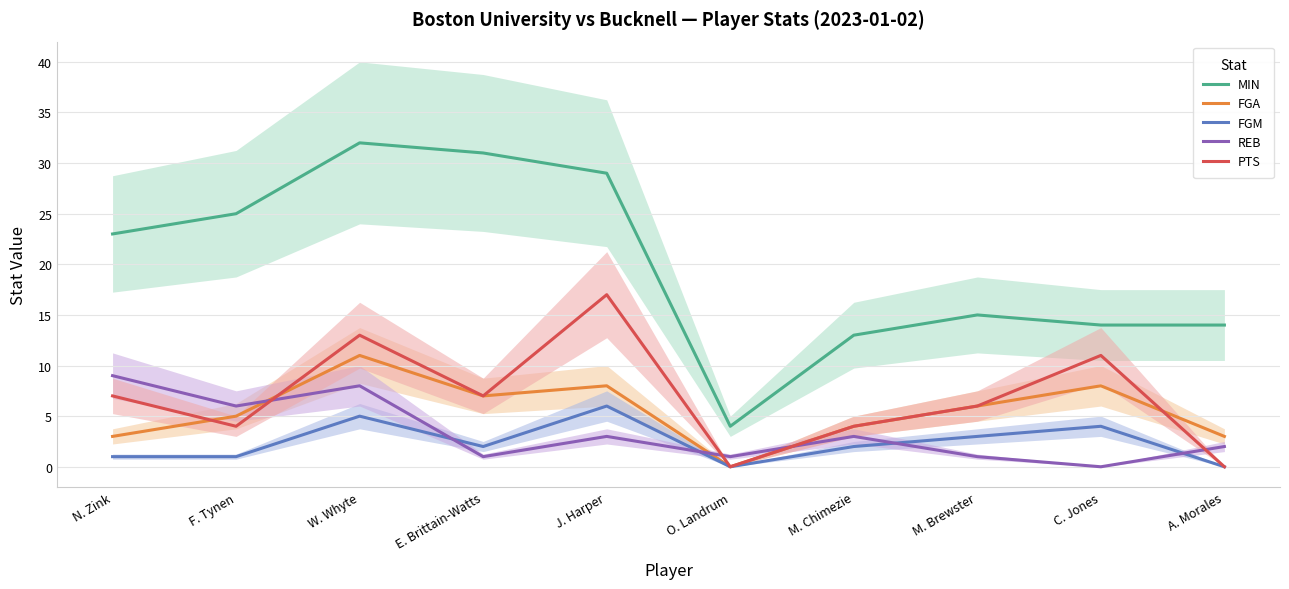

Which category has the lowest value across all series?

O. Landrum